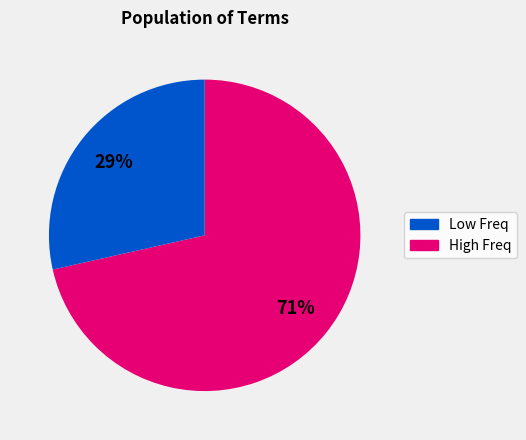

Does any single category account for the majority?

Yes